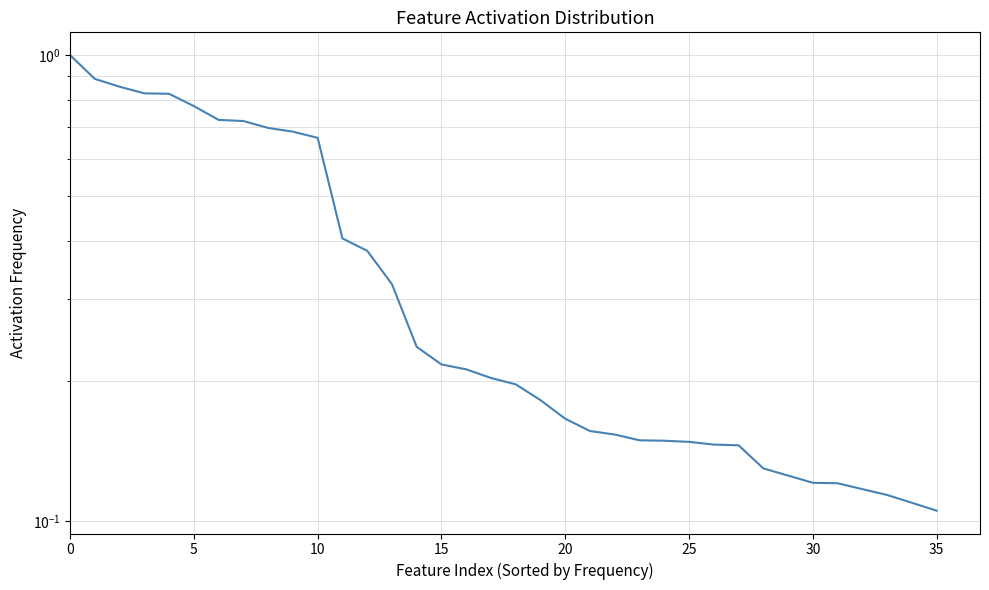

The chart shows a value of 0.4 at 17. True or false?

False